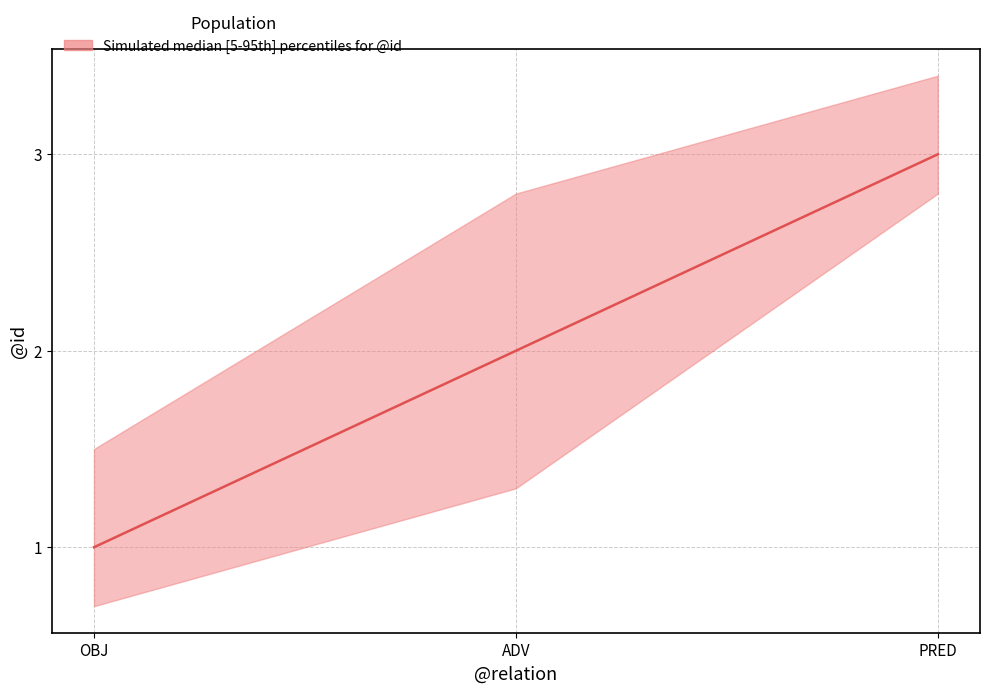

At which category does the chart reach its minimum across all series?

OBJ